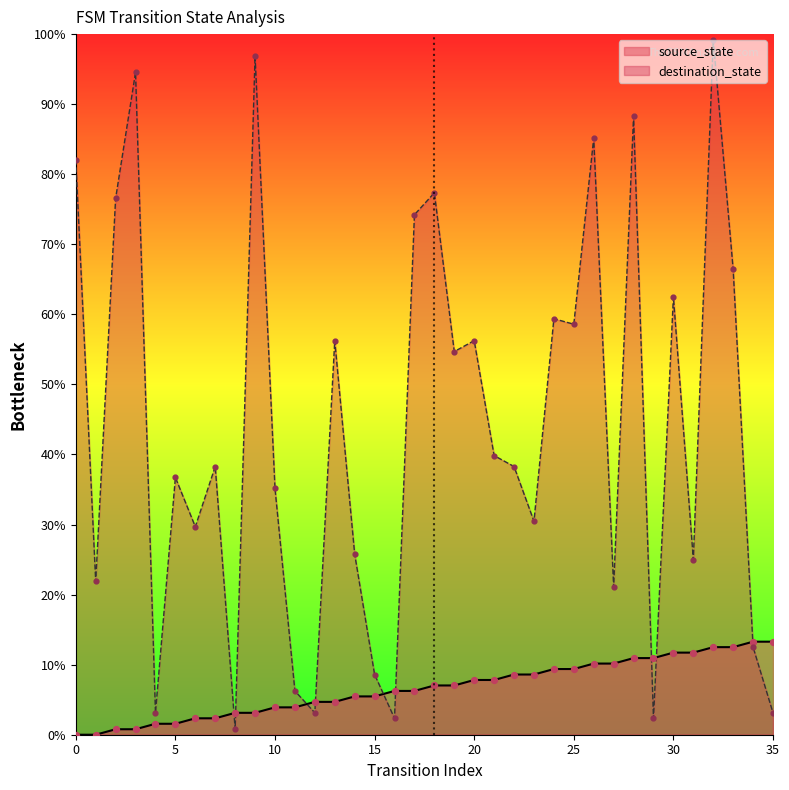

Which series has the largest total across all categories?

destination_state